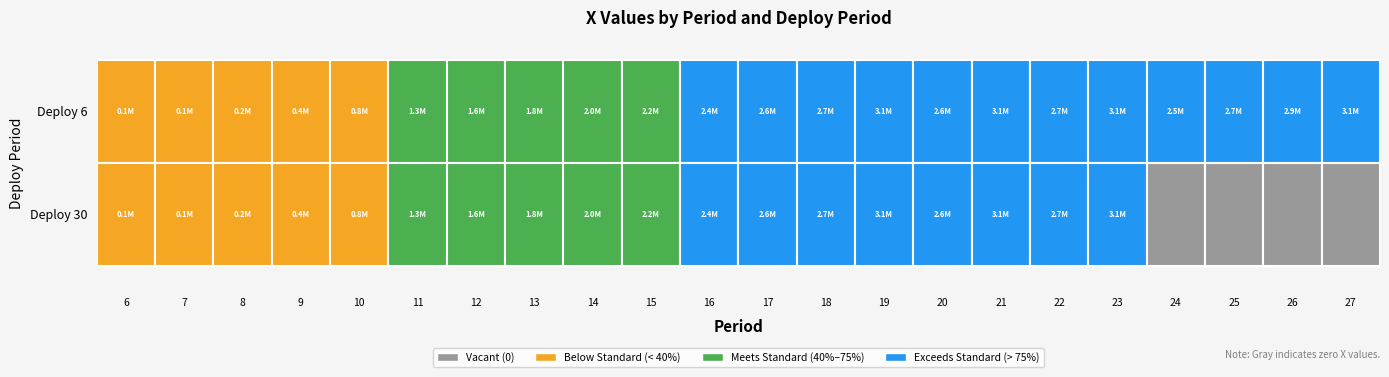

Reading left to right, extract all data points from this chart.

6: 100000.0	139220.1	222644.0	442529.8	822718.2	1273747.1	1569466.6	1812685.9	2048321.8	2237747.9	2434378.5	2566880.4	2741160.8	3052090.1	2588970.2	3120000.0	2663669.8	3120000.0	2461660.8	2711813.4	2929021.4	3120000.0
30: 100000.0	139220.1	222644.0	442529.8	822718.2	1273747.1	1569466.6	1812685.9	2048321.8	2237747.9	2434378.5	2566880.4	2741160.8	3052090.1	2588970.2	3120000.0	2663671.1	3119998.7	0.0	0.0	0.0	0.0